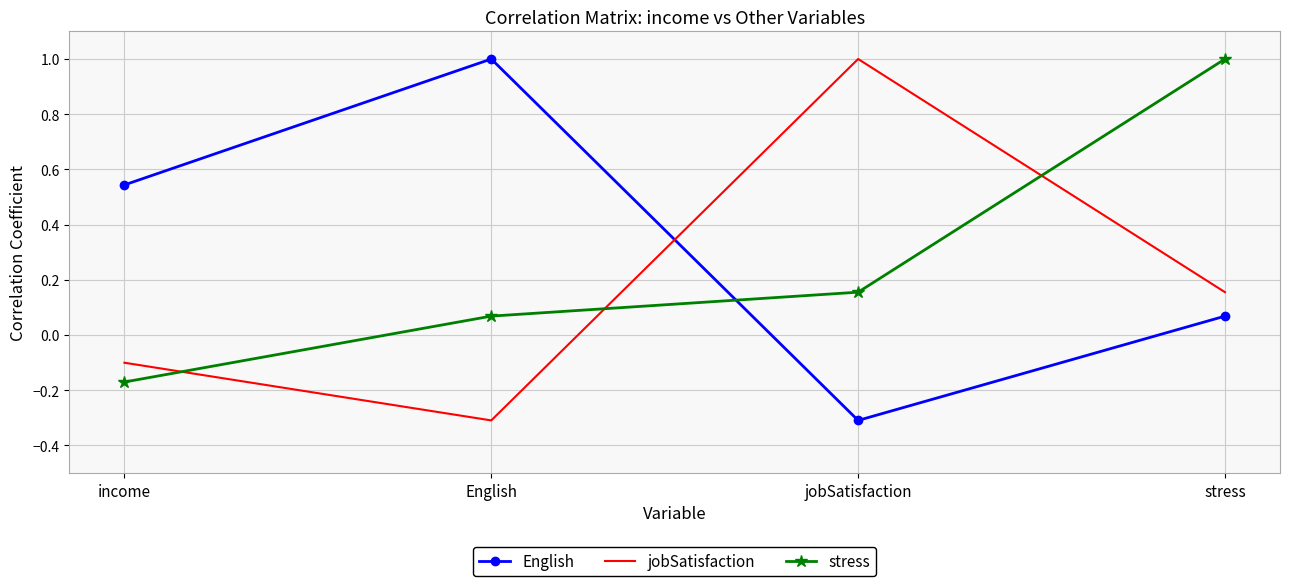

At which label is stress closest to 0?

English